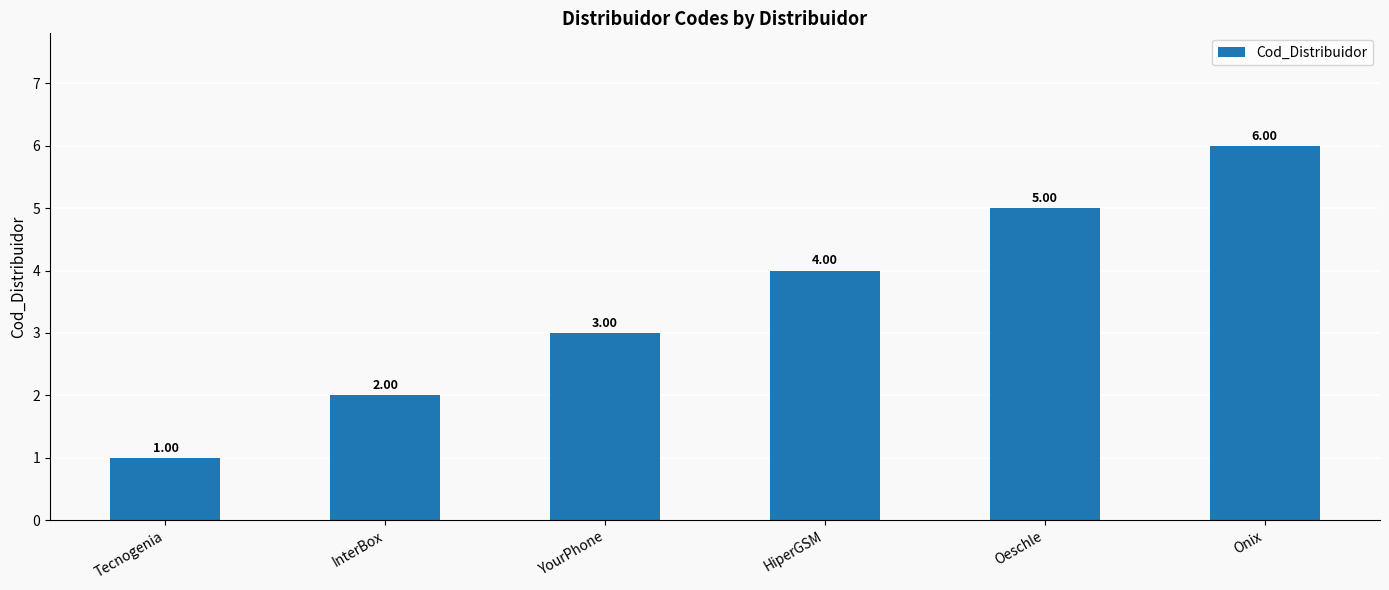

Reading left to right, list all the values displayed in this chart.

1	2	3	4	5	6